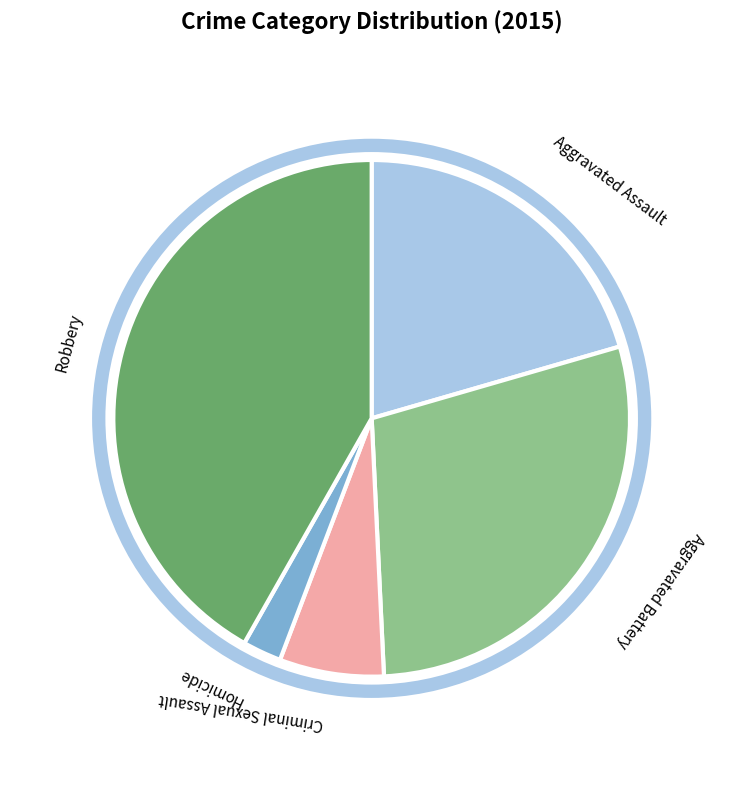

Which category has the biggest portion of the pie?

Robbery